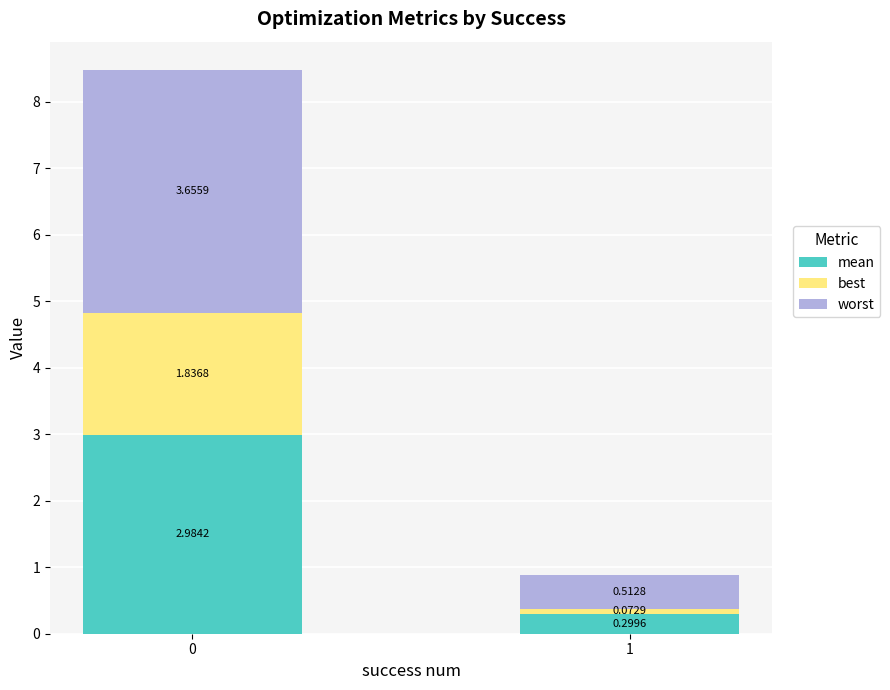

What is the sum of all mean values?

3.3